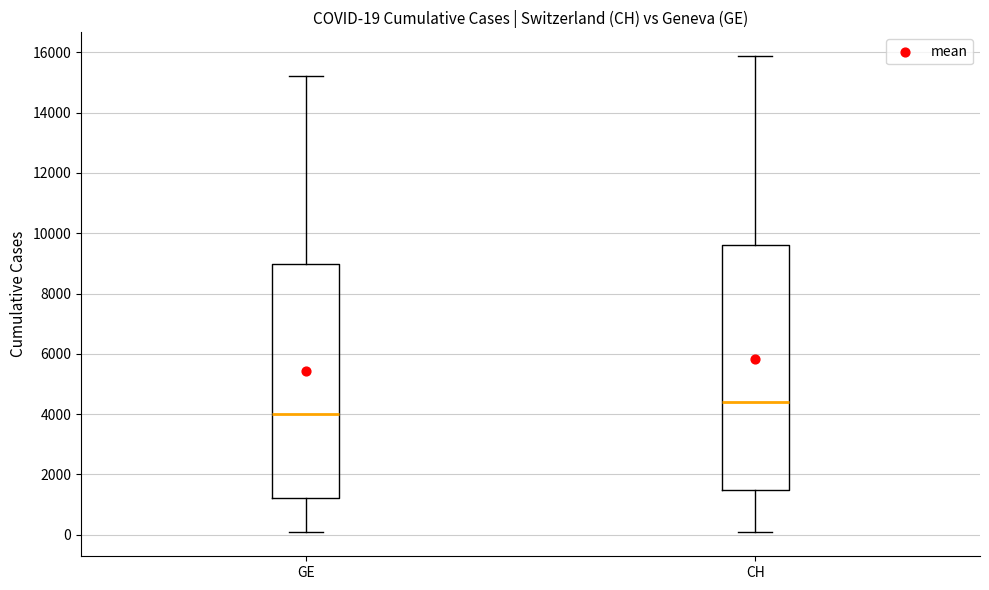

Which box has the lowest median line?

GE